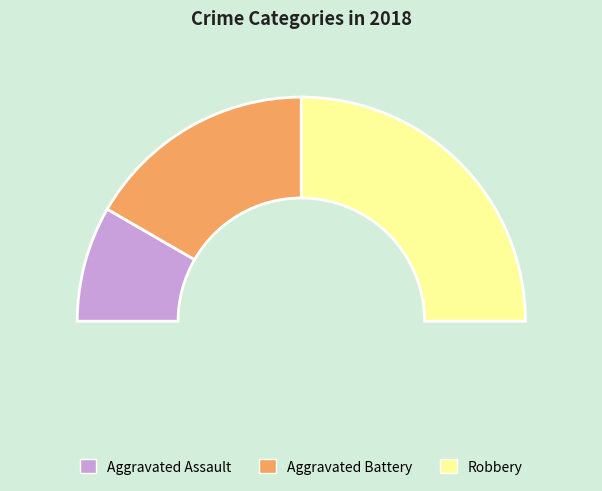

How many segments does this pie chart have?

3